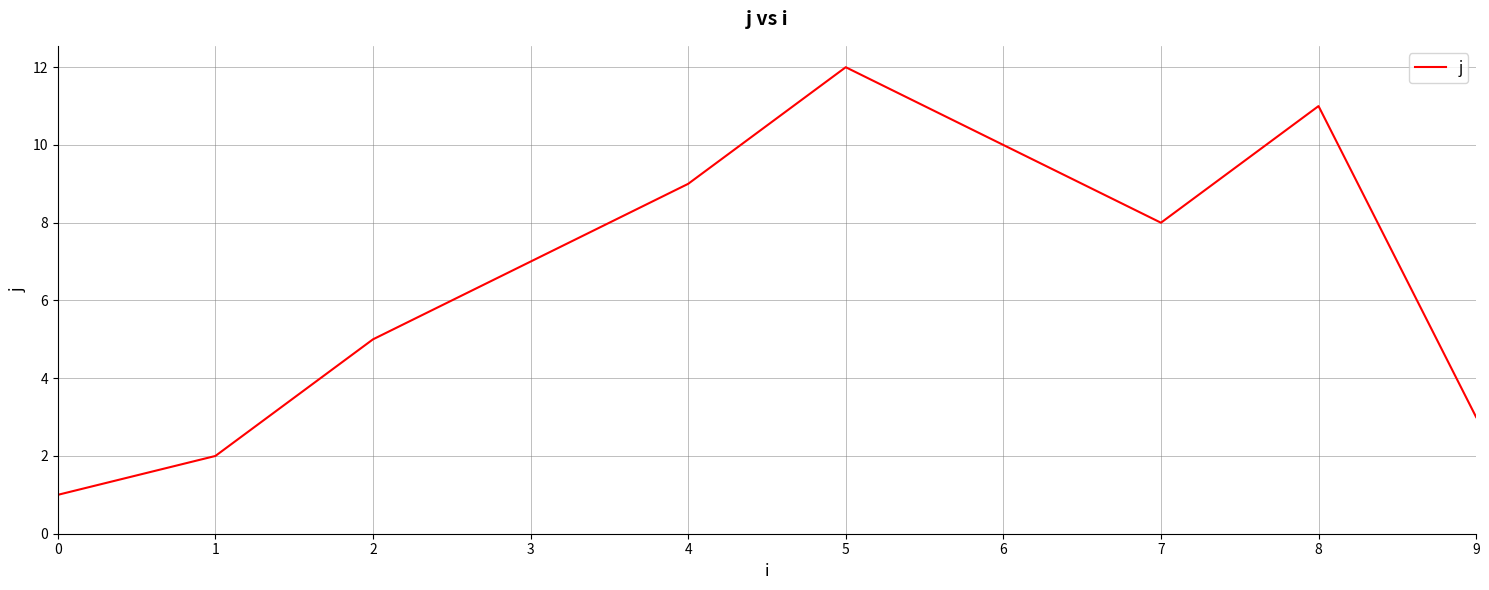

Rank the categories by value from lowest to highest.

0, 1, 9, 2, 3, 7, 4, 6, 8, 5